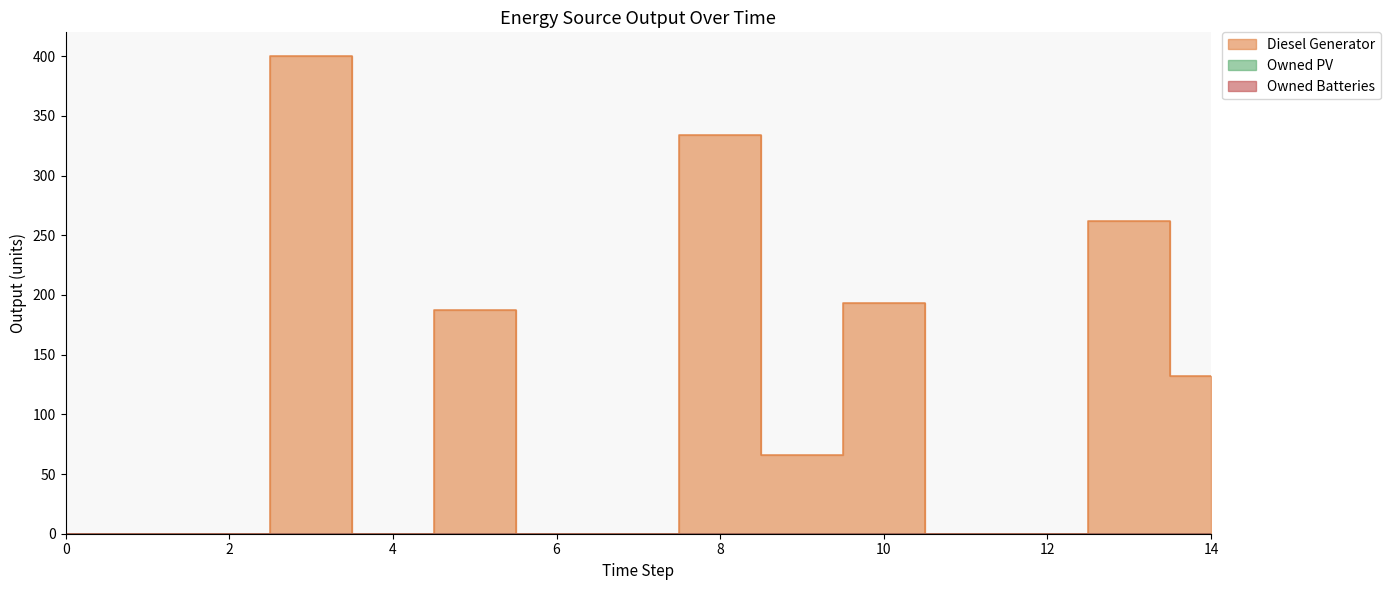

True or false: Owned Batteries has a value of 0 at 11.

True